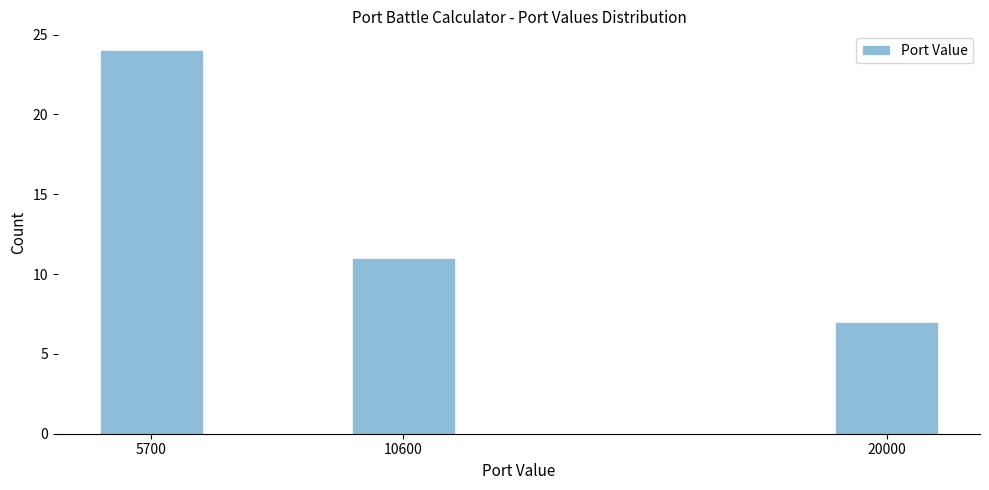

Reading left to right, what are all the values shown in this chart?

24	11	7